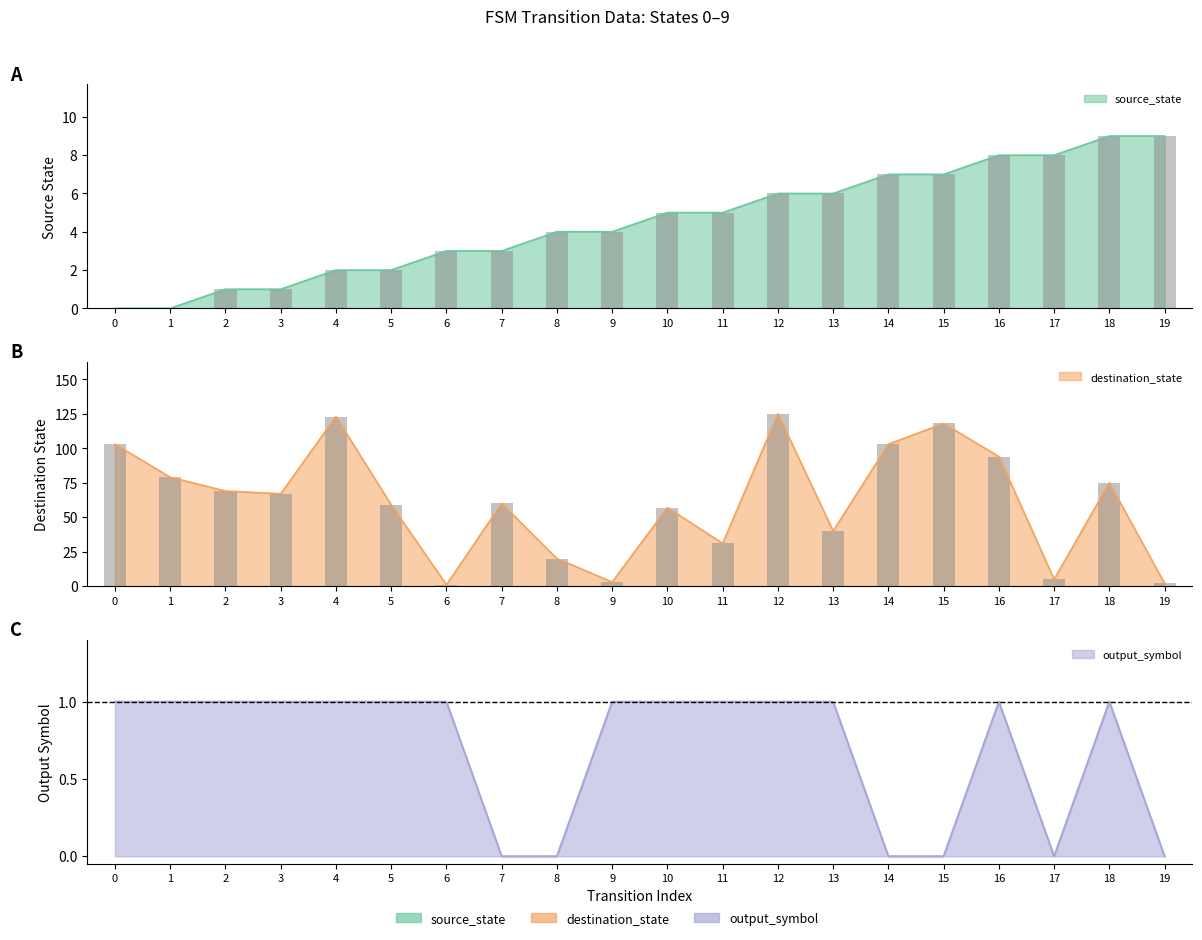

Reading left to right, what are all the values shown in this chart?

source_state: 0	0	1	1	2	2	3	3	4	4	5	5	6	6	7	7	8	8	9	9
destination_state: 103	79	69	67	123	59	1	60	20	3	57	31	125	40	103	118	94	5	75	2
output_symbol: 1	1	1	1	1	1	1	0	0	1	1	1	1	1	0	0	1	0	1	0